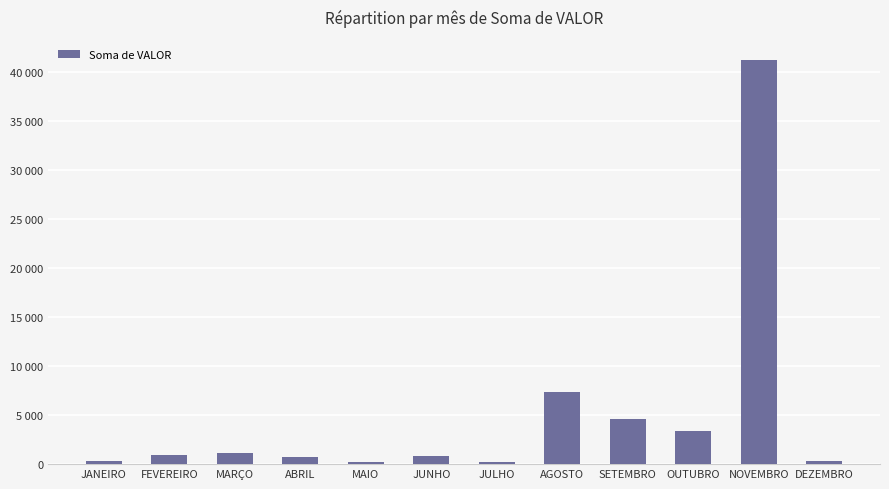

Are the bars horizontal?

No